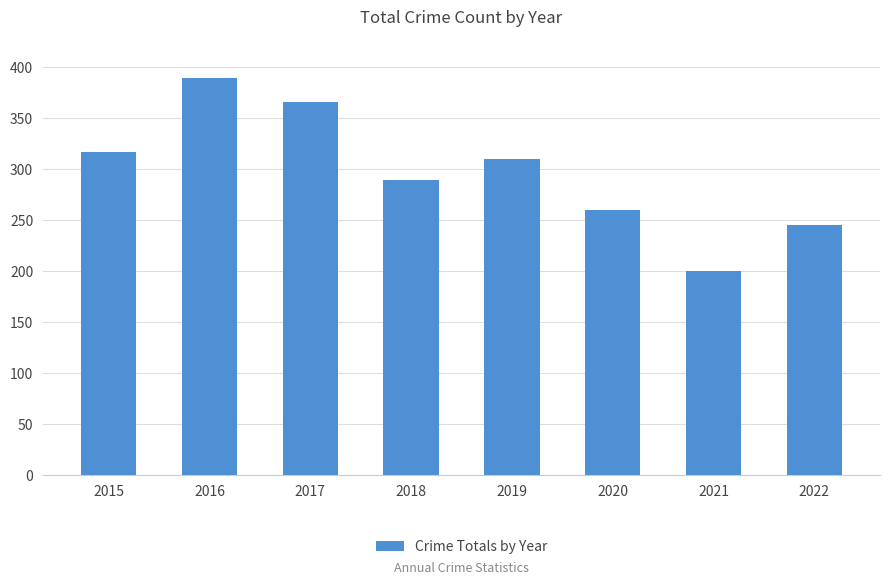

Rank the categories by value from highest to lowest.

2016, 2017, 2015, 2019, 2018, 2020, 2022, 2021